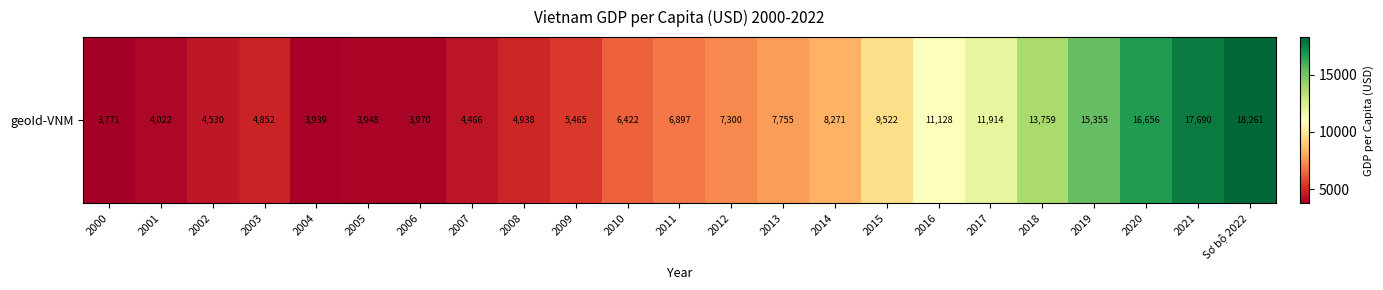

What is the average value?

8470.9